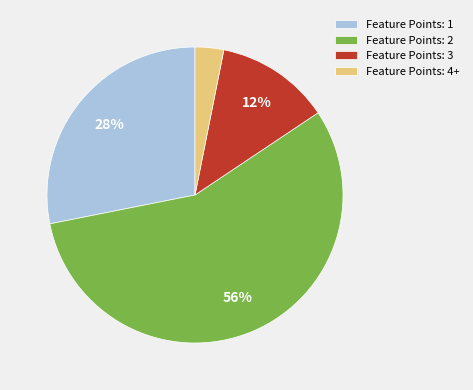

Do Feature Points: 2 and Feature Points: 3 together represent more than half of the pie?

Yes